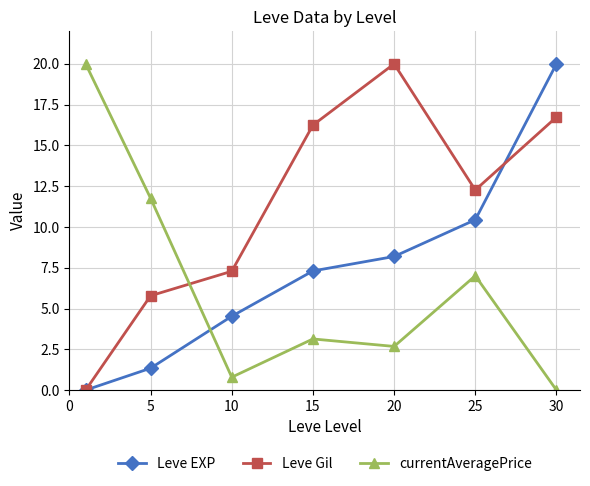

List the series in order of their overall mean, lowest first.

currentAveragePrice, Leve EXP, Leve Gil